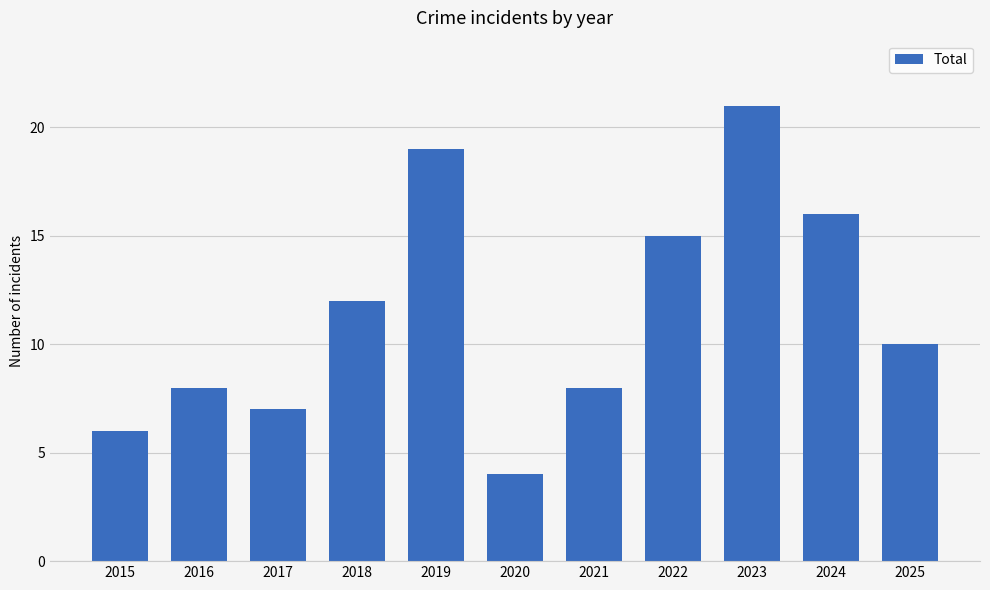

Read the value at 2025, to the nearest 10.

10